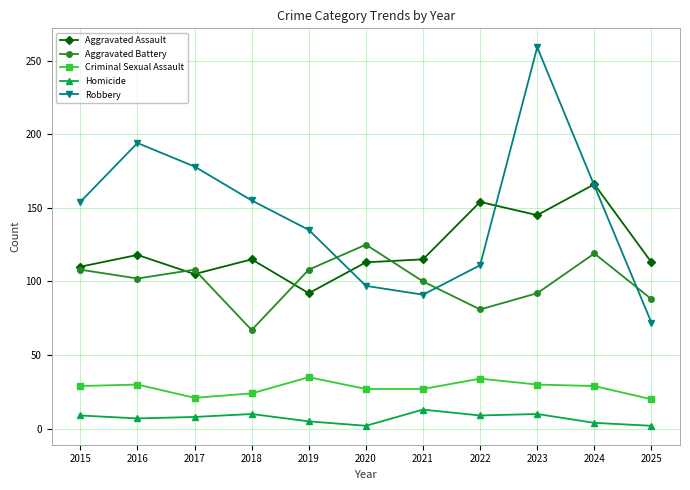

True or false: Criminal Sexual Assault has more than 1 points higher than both neighbors.

True